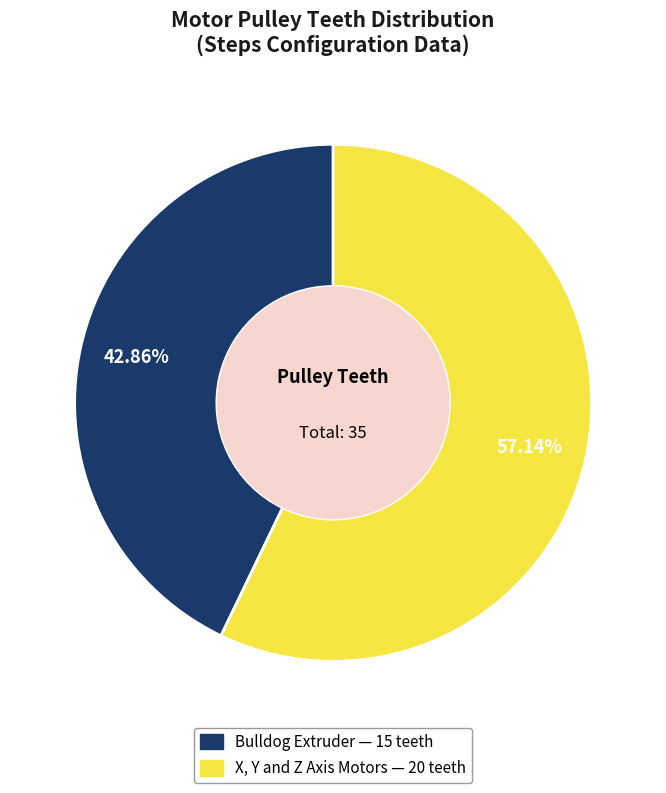

Does any single category account for the majority?

Yes